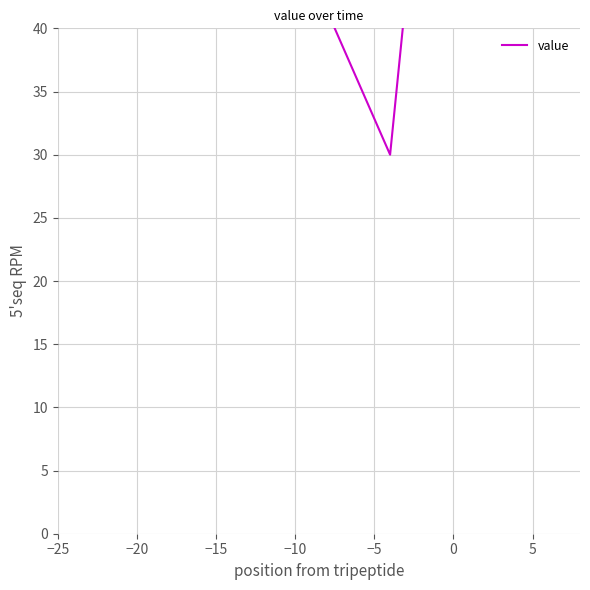

What value does the data have at 0, to the nearest 10?

80